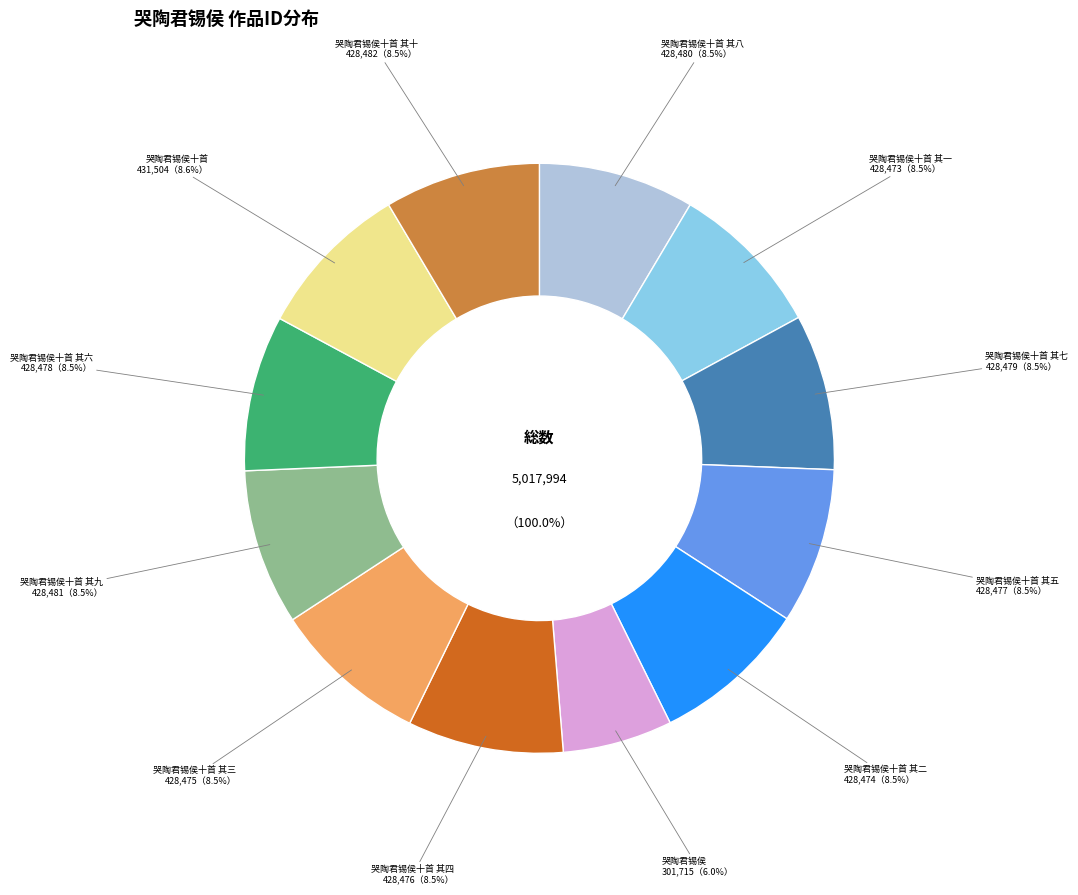

What percentage is the 哭陶君锡侯十首 其三 slice, to the nearest percent?

9%